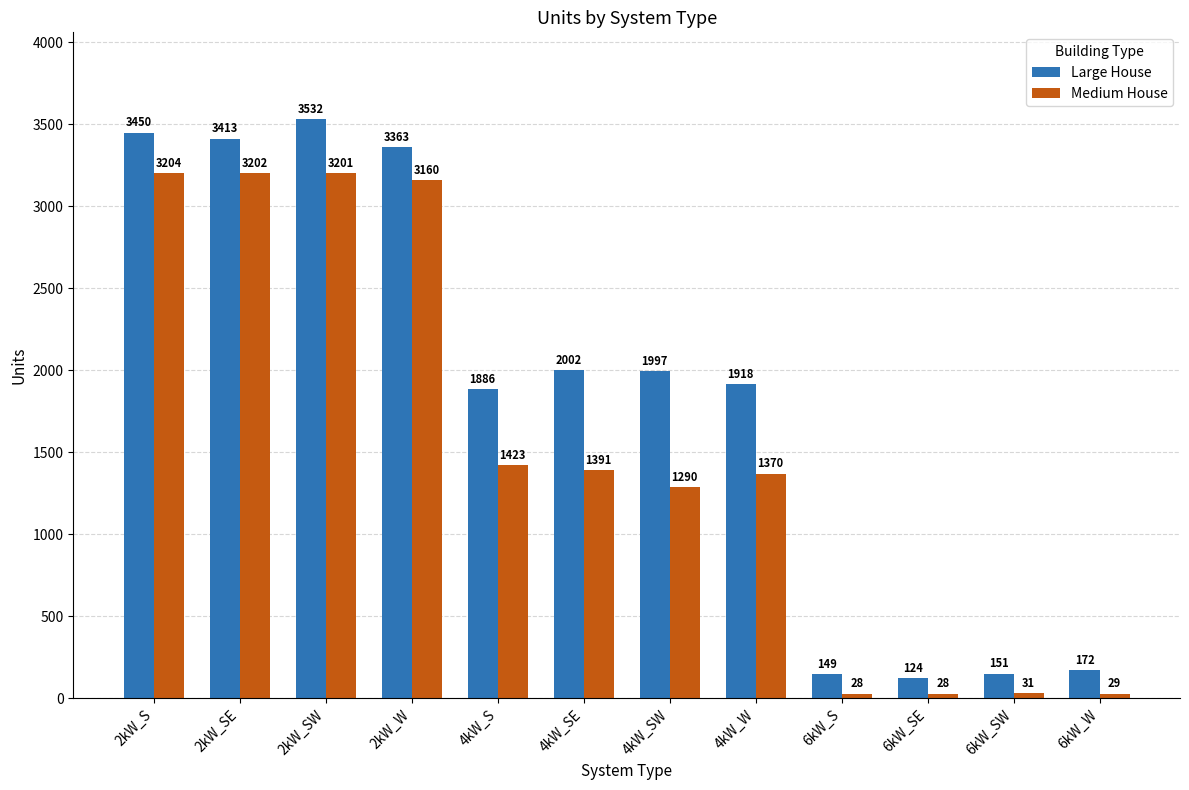

What is the difference between the Medium House values at 2kW_W and 4kW_SW?

1870